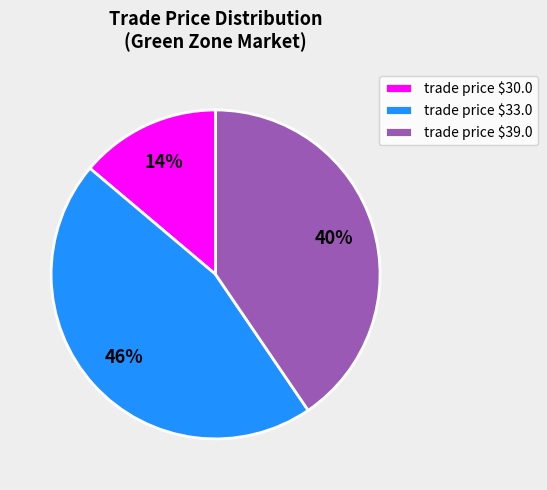

What percentage is the trade price $33.0 slice, to the nearest percent?

46%